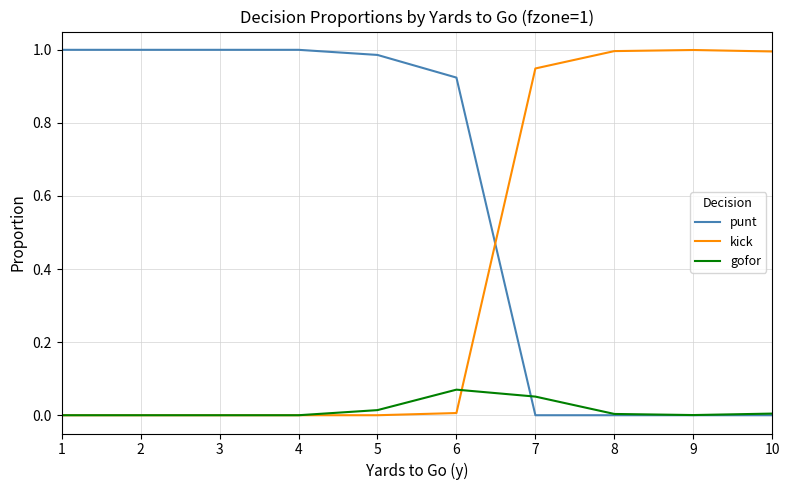

How many times do kick and punt cross each other?

1